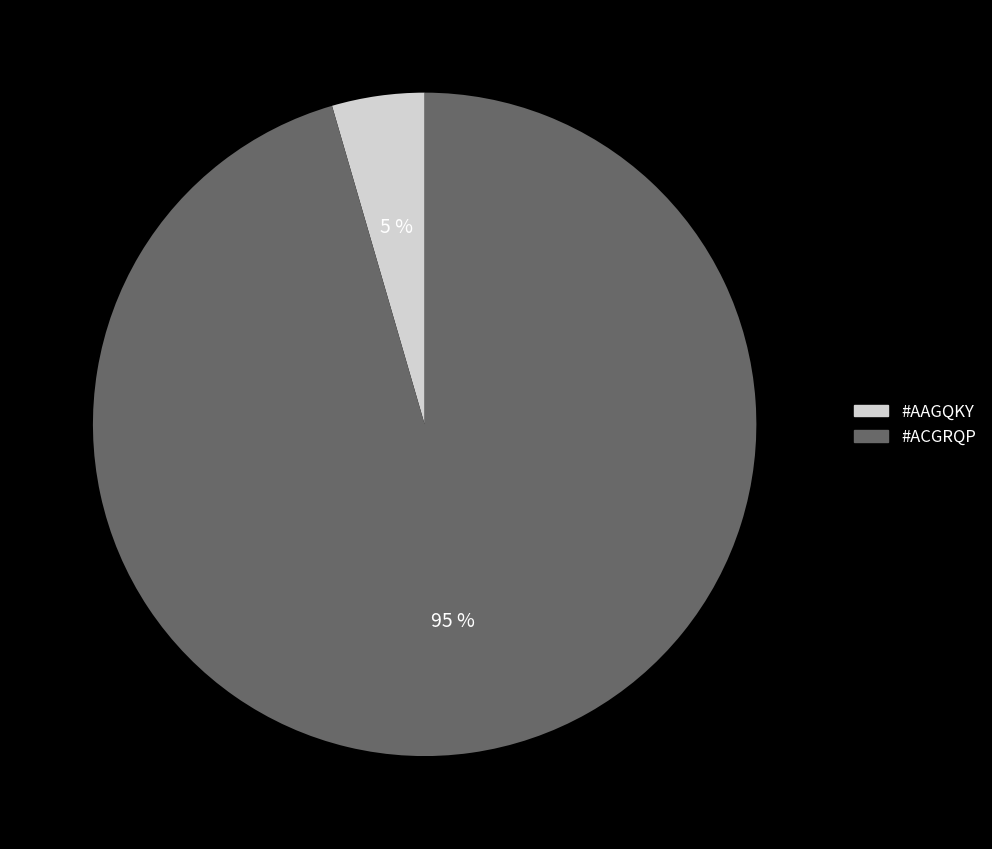

Is the sum of #ACGRQP and #AAGQKY greater than half?

Yes